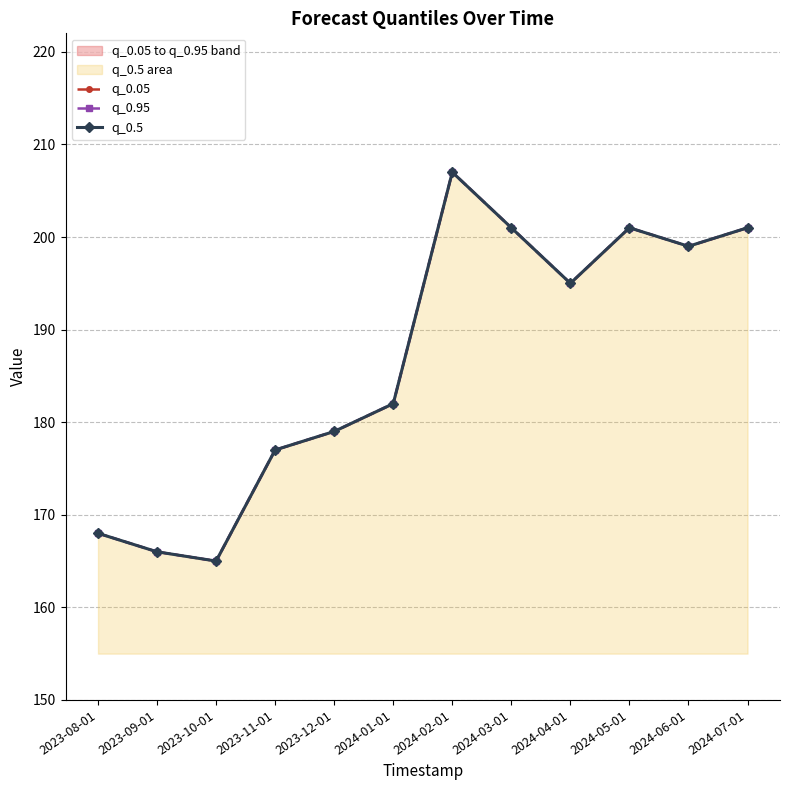

Rank the series by their maximum value, from lowest to highest.

q_0.05, q_0.95, q_0.5